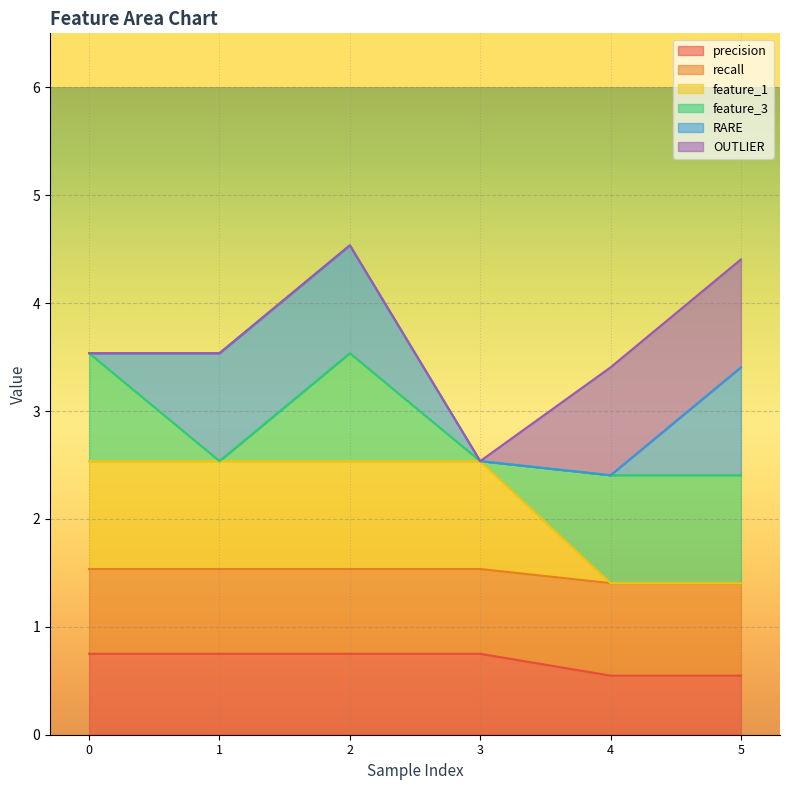

The precision series shows 0.5 at 5. True or false?

True